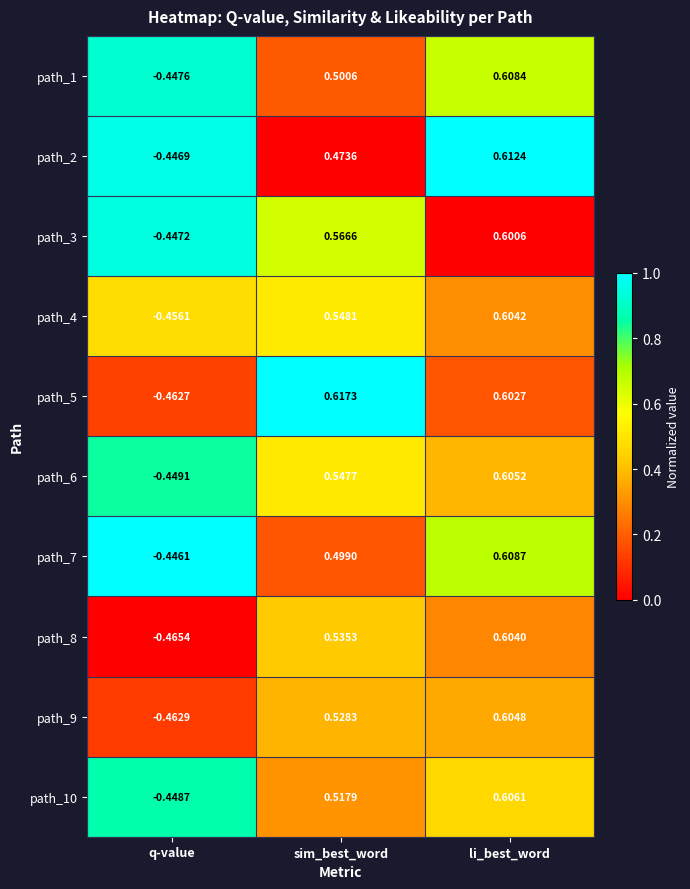

At which label is path_2 closest to 0?

q-value